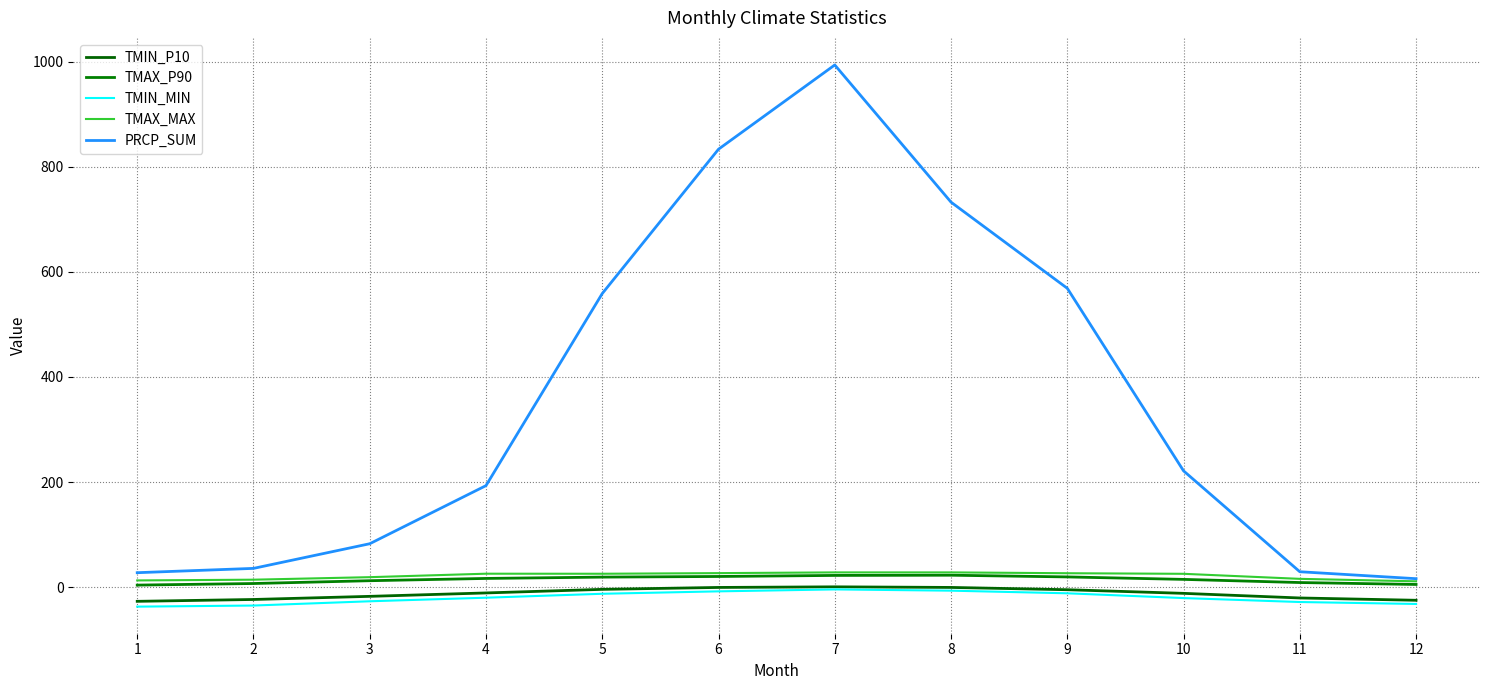

True or false: TMIN_MIN and PRCP_SUM cross at least once.

False